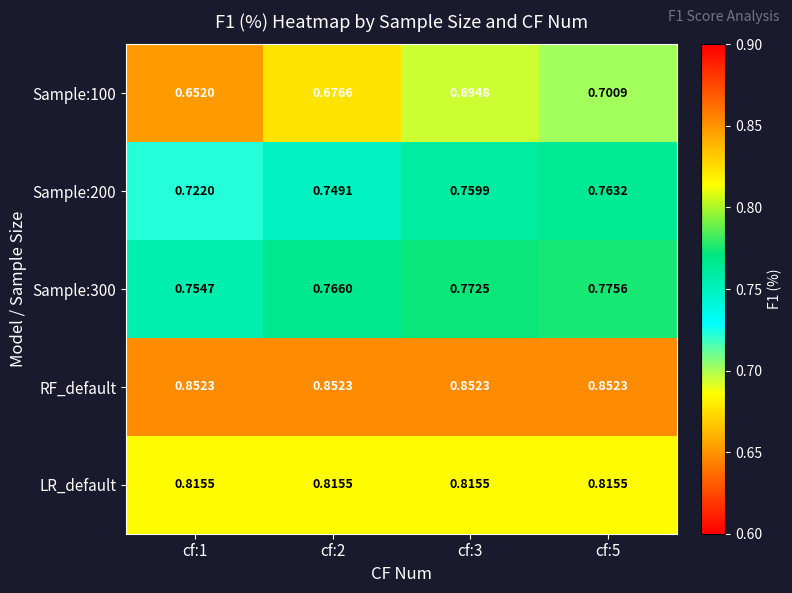

Is the value of LR_default at cf:3 greater than the value of Sample:300 at cf:5?

Yes